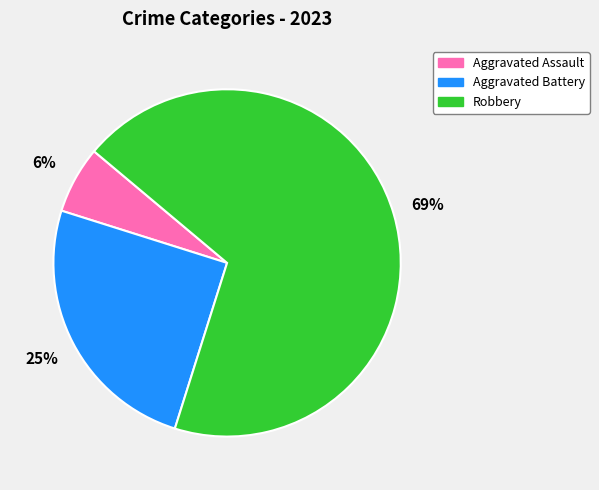

Is it true that Aggravated Battery is 25% of the pie?

True